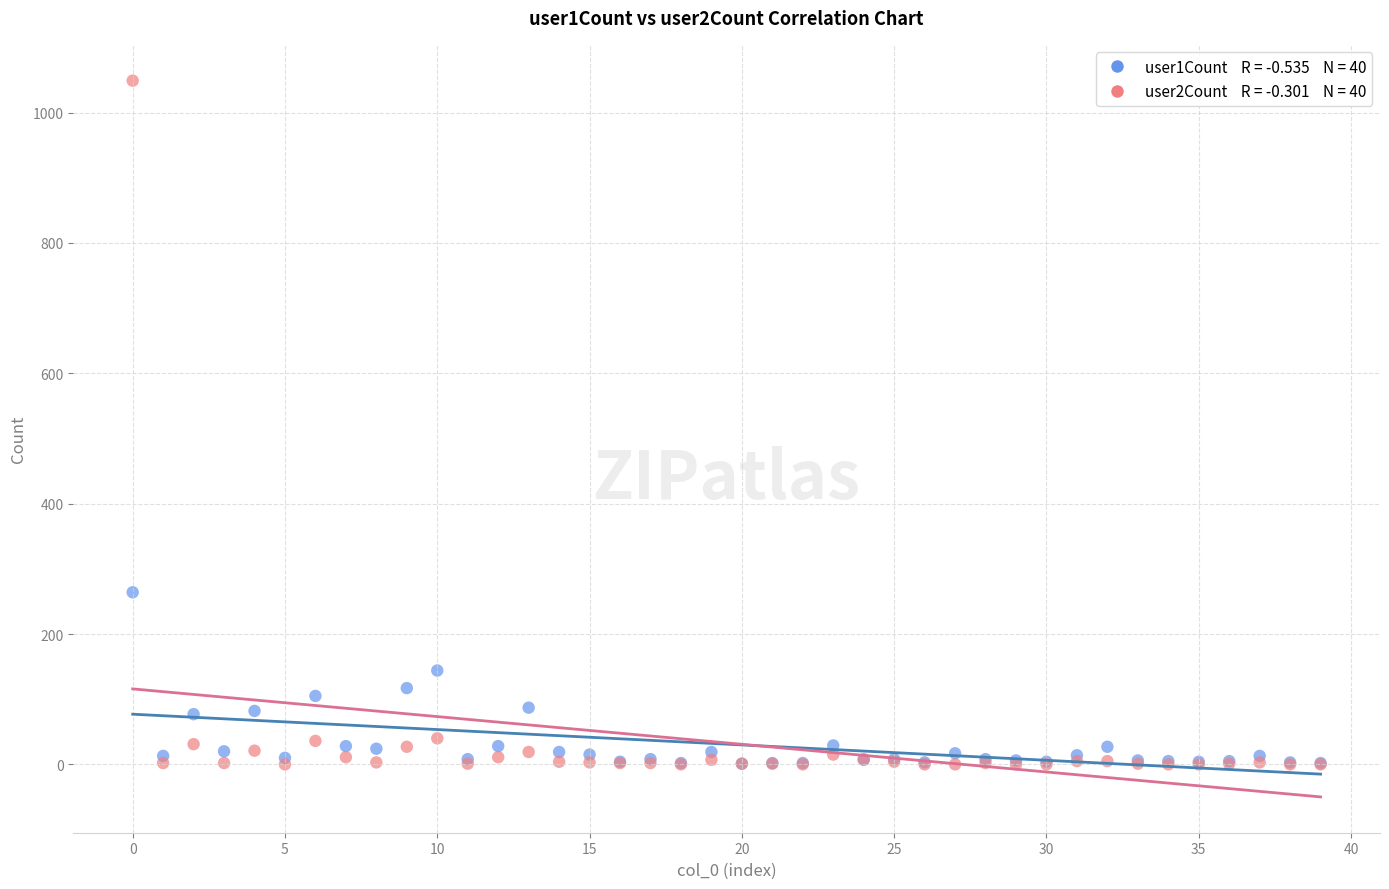

Across all series, what Y value is closest to 524?

264